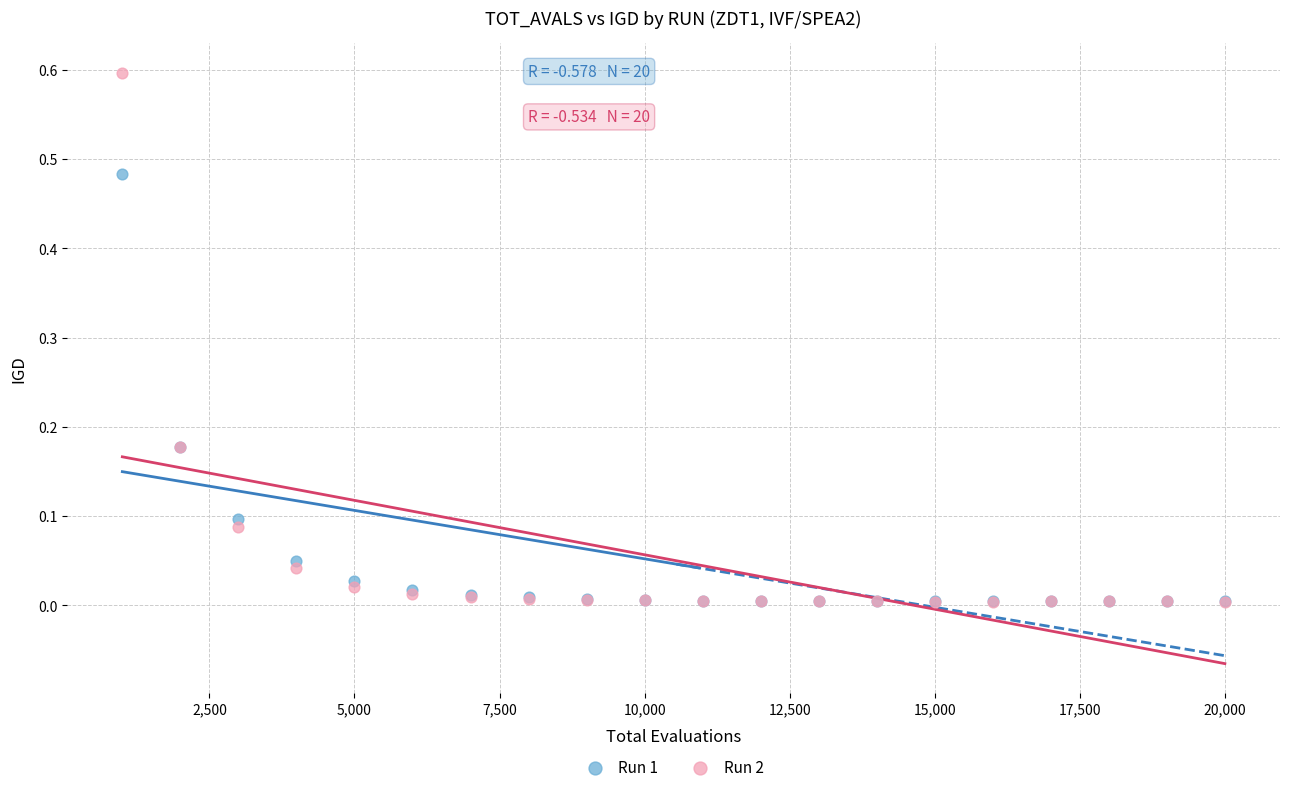

What are all the series names shown in the legend?

Run 1, Run 2